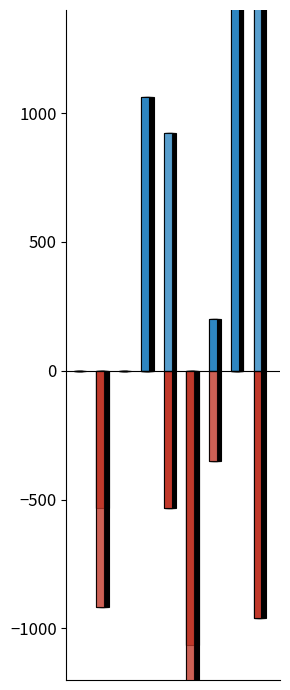

Which has a higher value, 4 or 5?

4